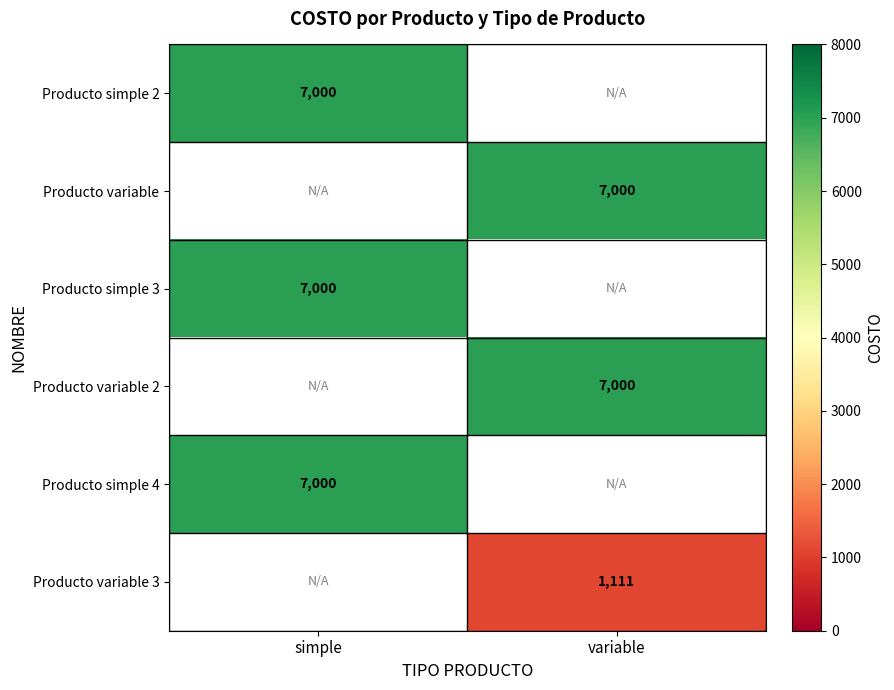

Which label corresponds to the largest value in the chart?

simple